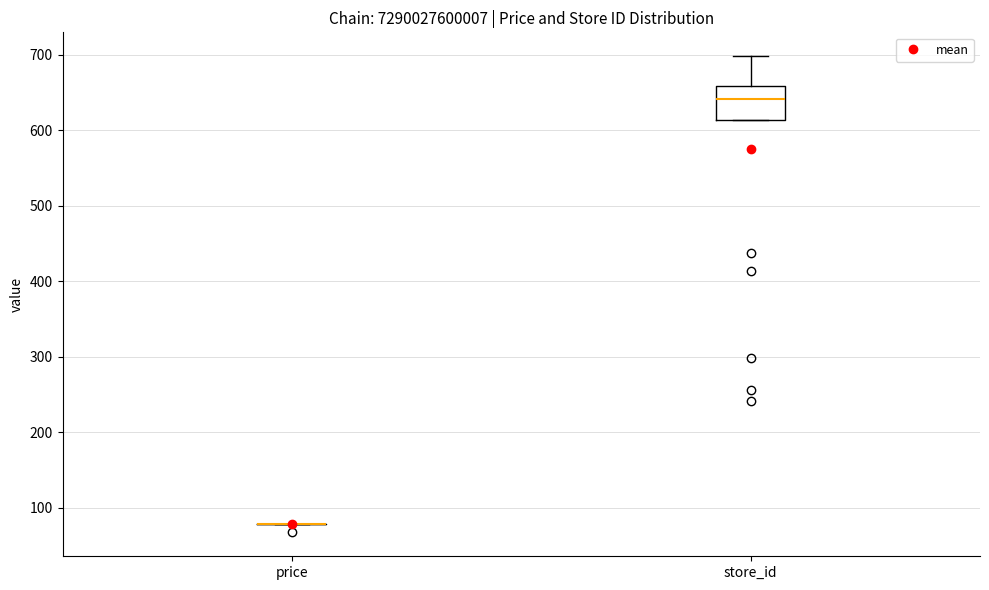

Reading left to right, read every box against the y-axis: the position of its median line, the range the box covers, and the ends of its whiskers. The values are not printed on the chart, so give them approximately, as read against the axis.

price: box collapsed to a line at 80, whiskers 80 to 80
store_id: median 640, box 610 to 660, whiskers 610 to 700